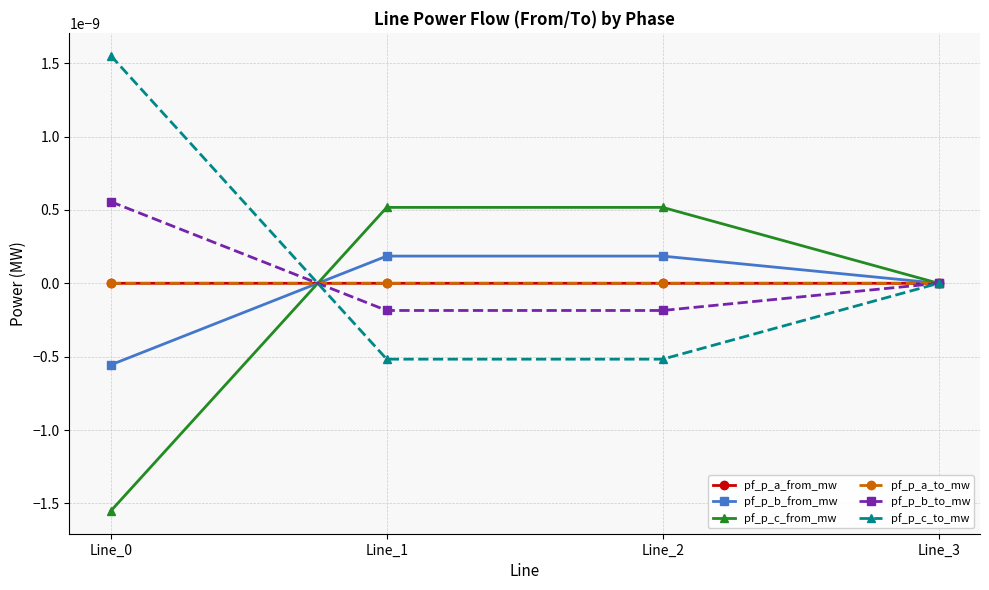

Which has a higher value, Line_2 or Line_1?

Line_2